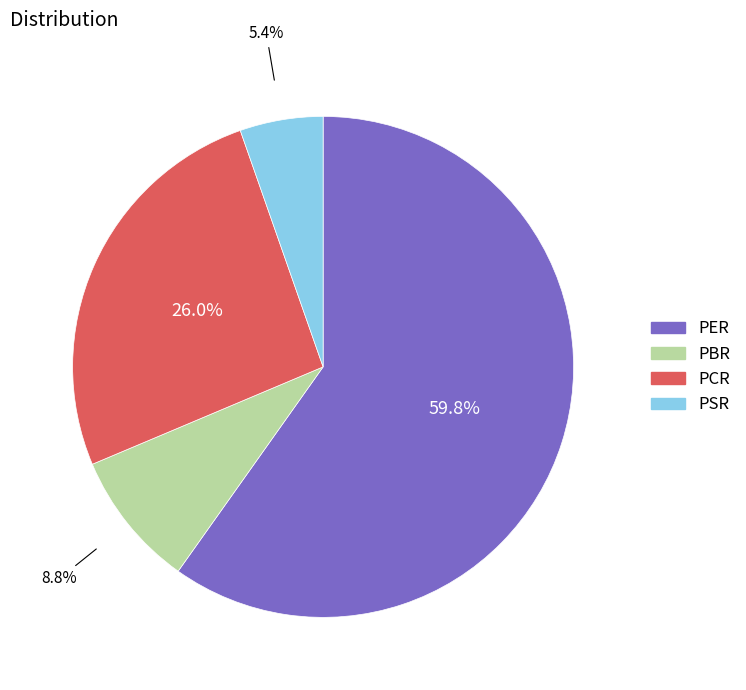

To the nearest percent, what portion does PCR represent?

26%